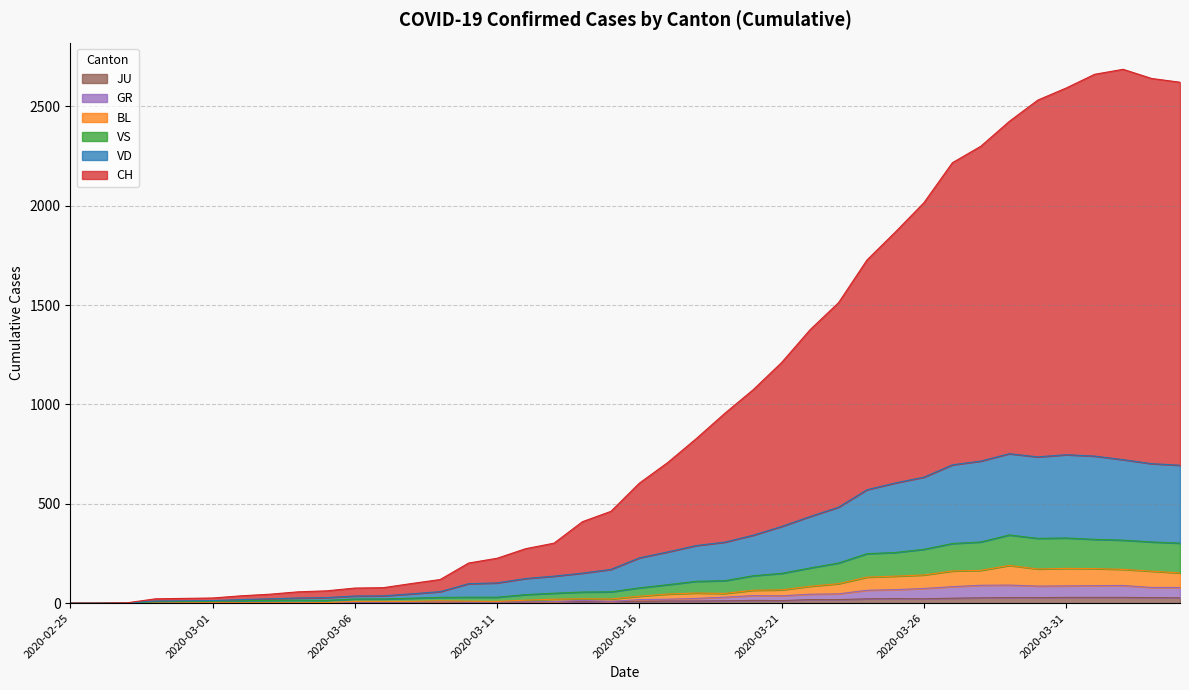

What is the label of the 11th point from the left?

2020-03-06